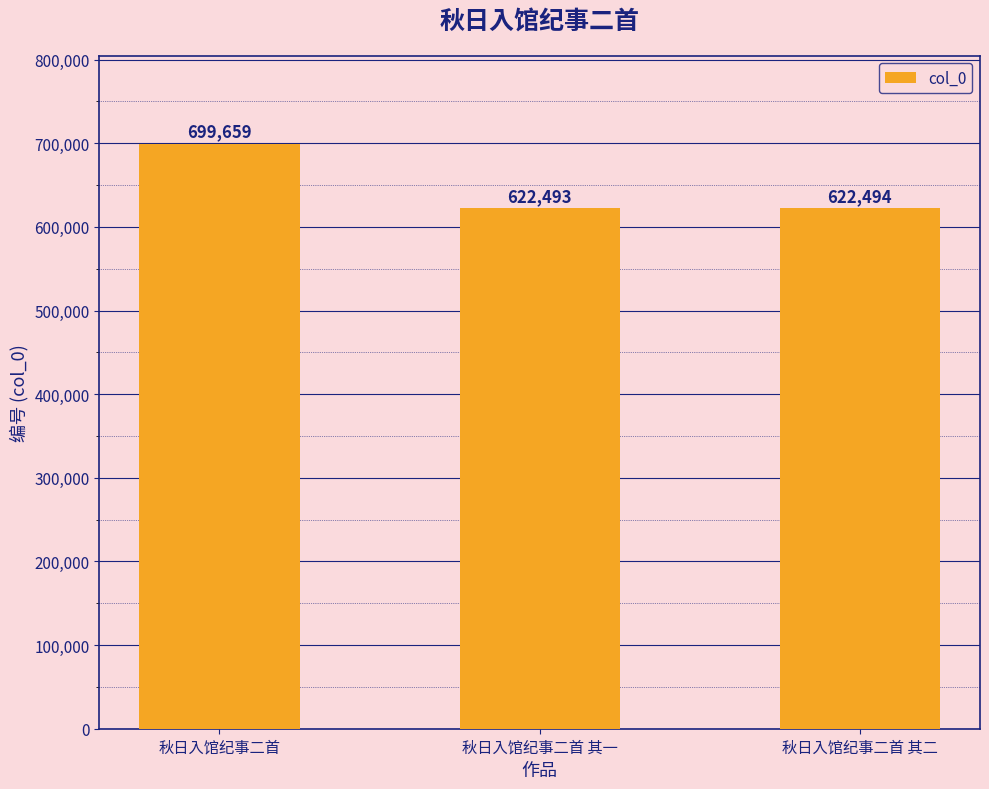

Rank the categories by value from lowest to highest.

秋日入馆纪事二首 其一, 秋日入馆纪事二首 其二, 秋日入馆纪事二首